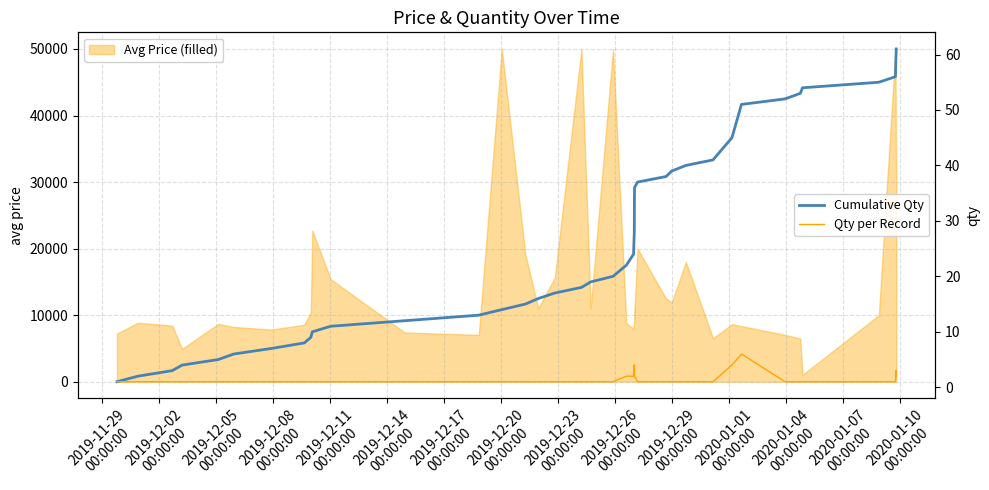

What is the maximum value for Qty per Record?

6